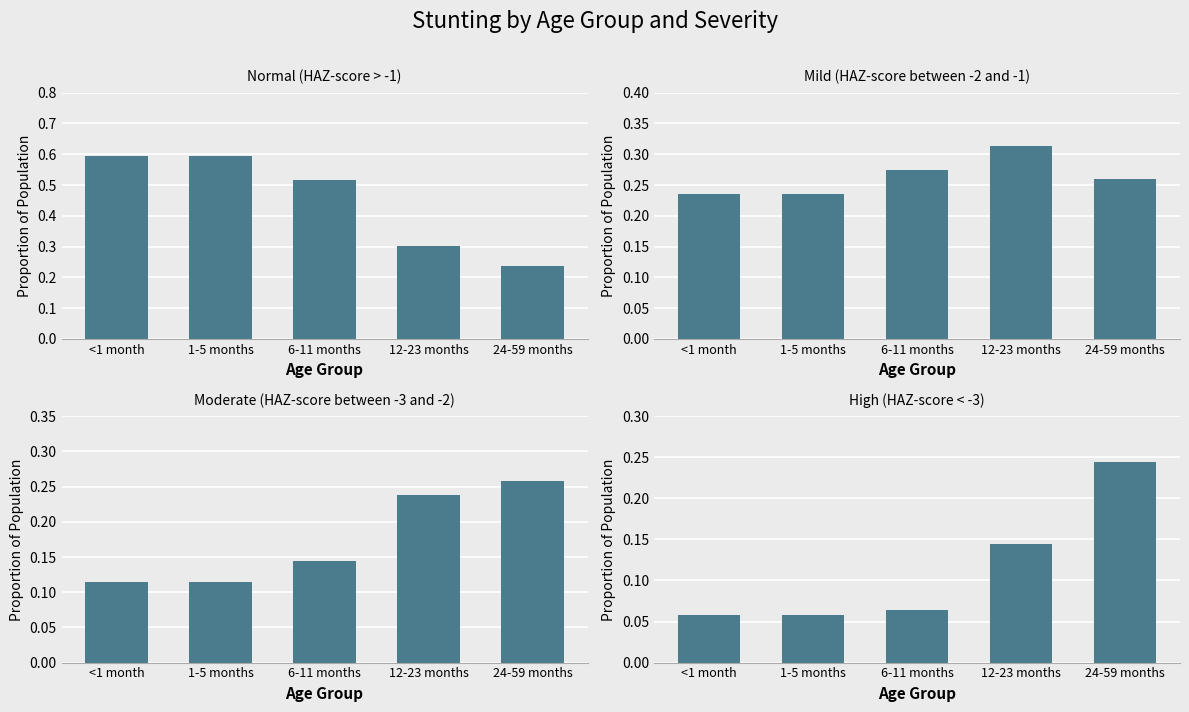

The value of High (HAZ-score < -3) at 1-5 months is 0.1. True or false?

True